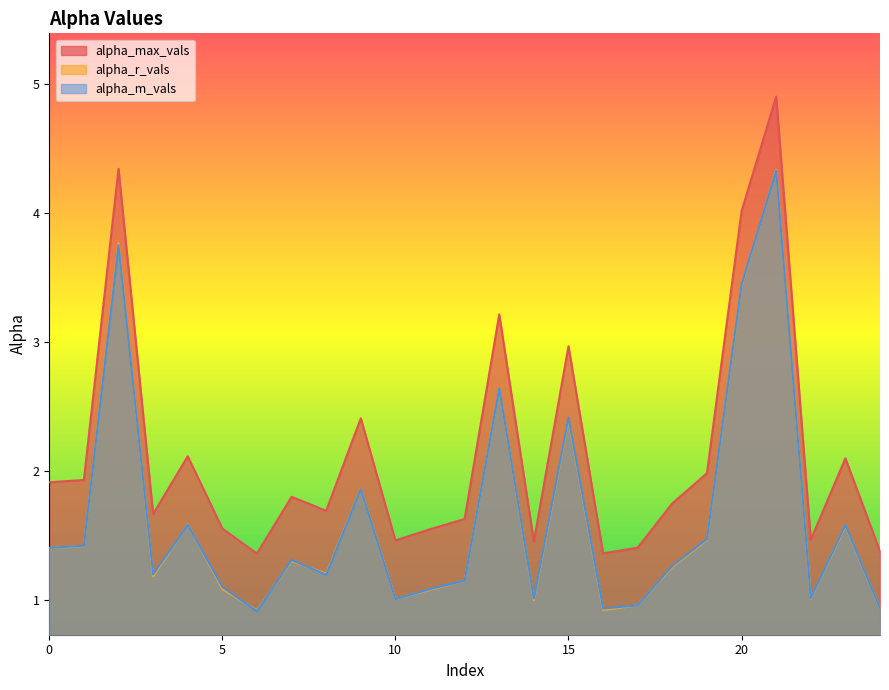

What is the value of the alpha_r_vals point at the 1st from the left?

1.4